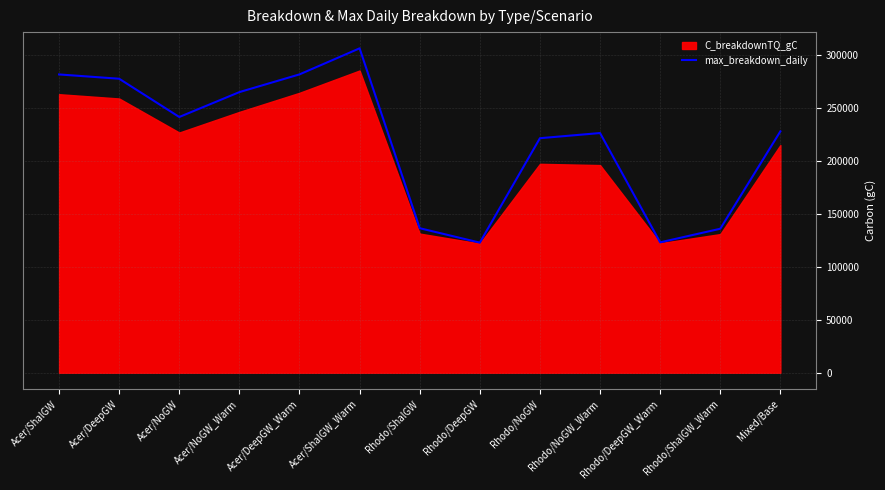

What is the highest value of the max_breakdown_daily series?

306520.6